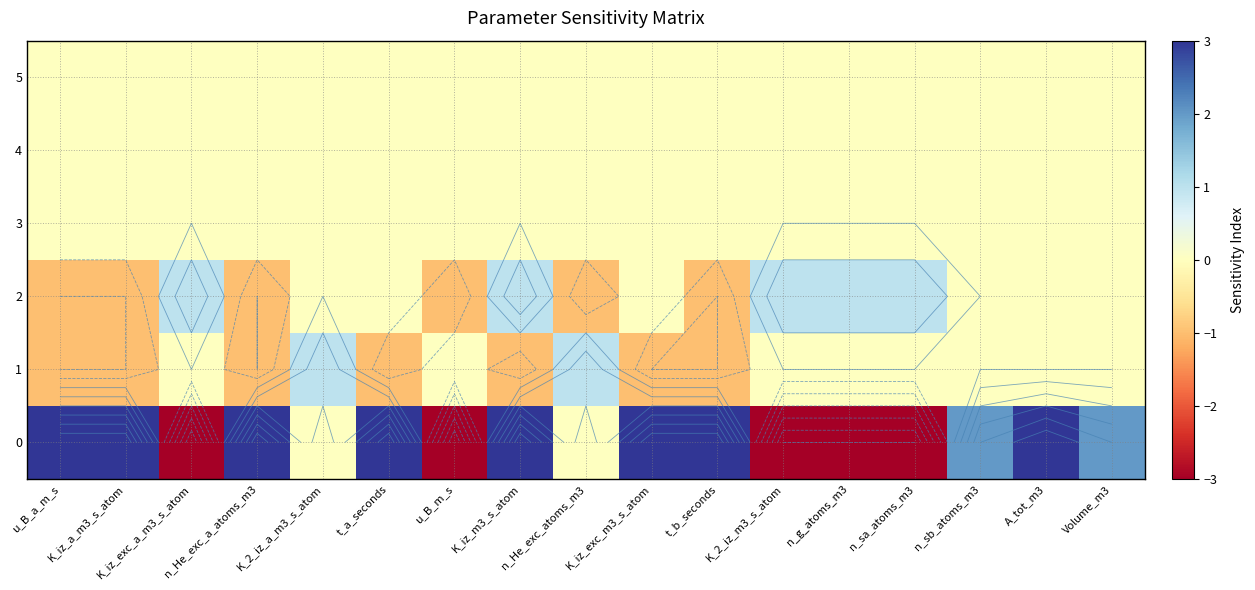

What is the sum of the 0 values at K_2_iz_a_m3_s_atom and t_a_seconds?

3